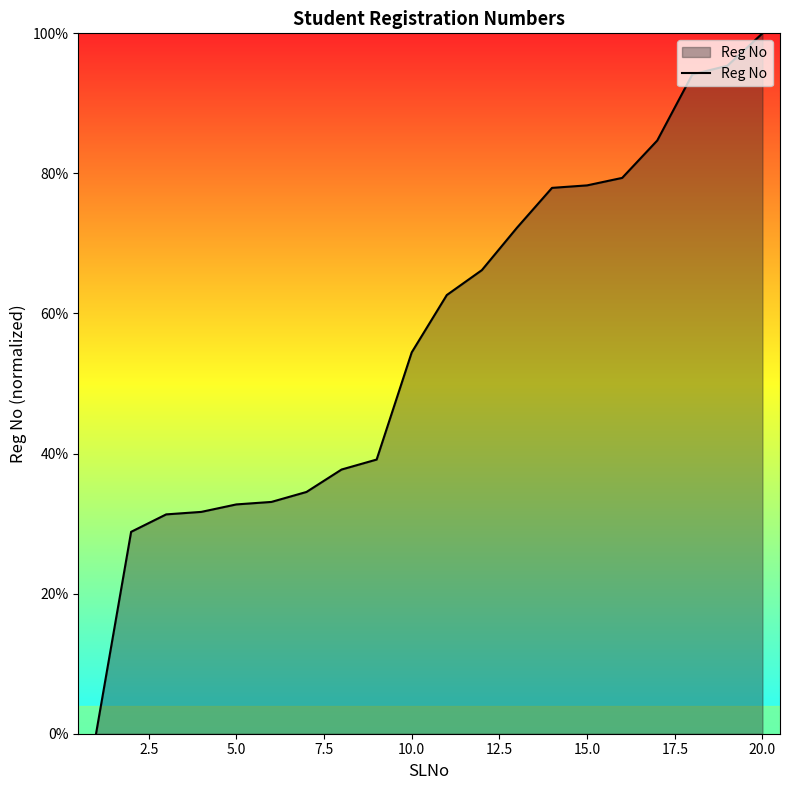

What is the difference between the maximum and minimum values?

100.0